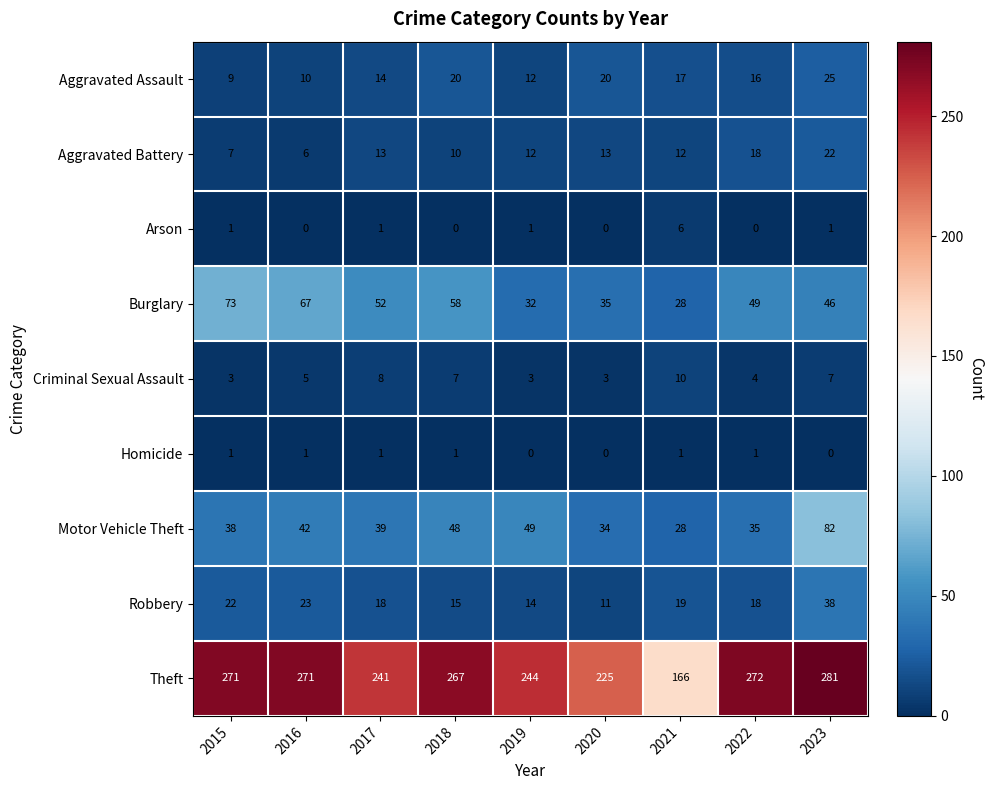

Where is Theft nearest to the value 223?

2020